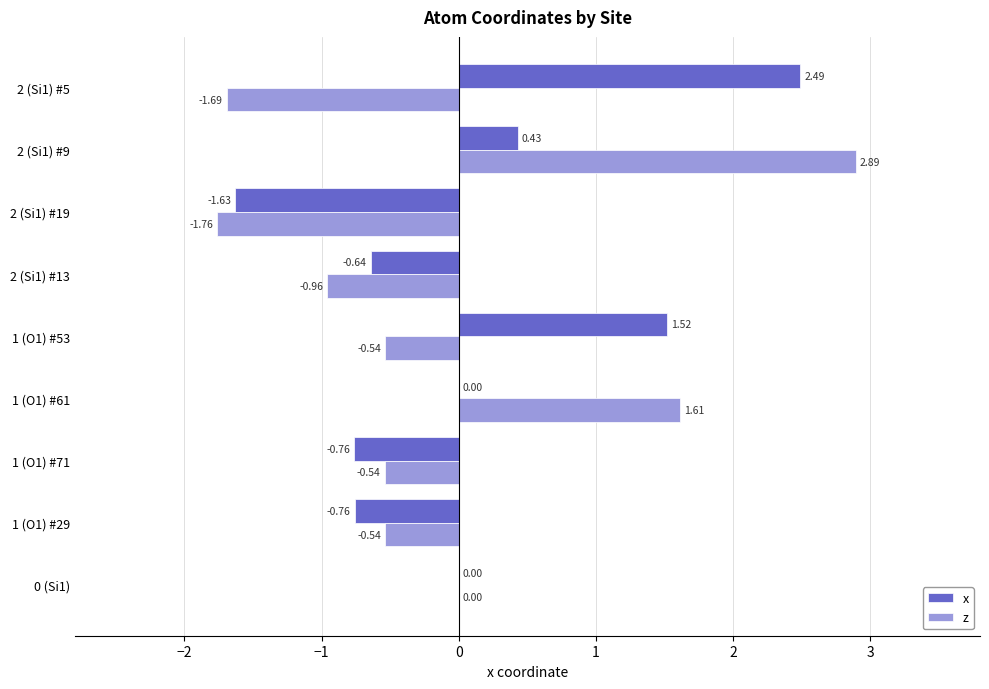

What is the sum of the z values at 2 (Si1) #9 and 1 (O1) #71?

2.4